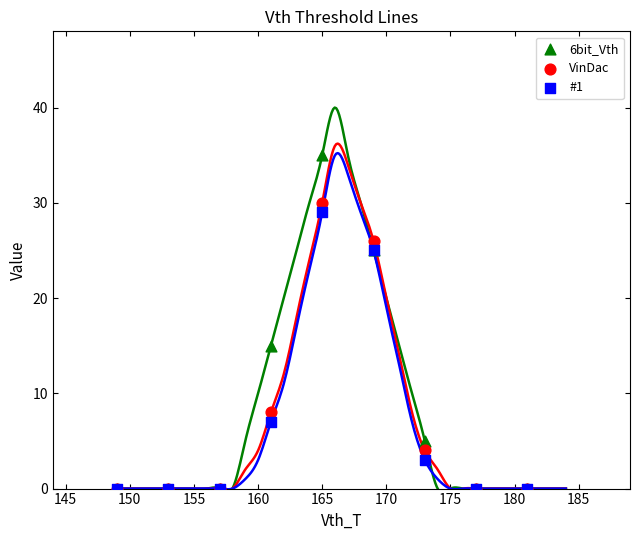

Across all series, what Y value is closest to 17?

15